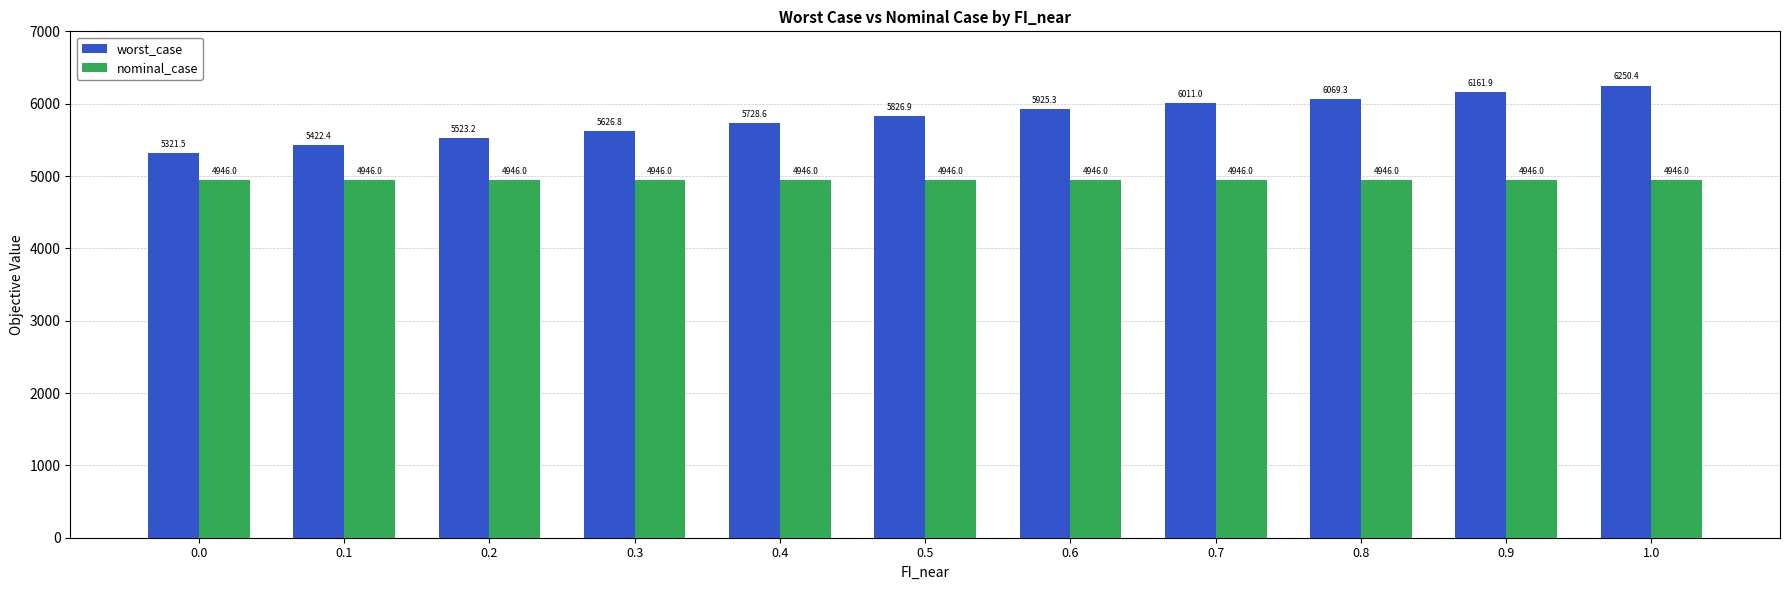

Rank the series at 0.3 from lowest to highest value.

nominal_case, worst_case